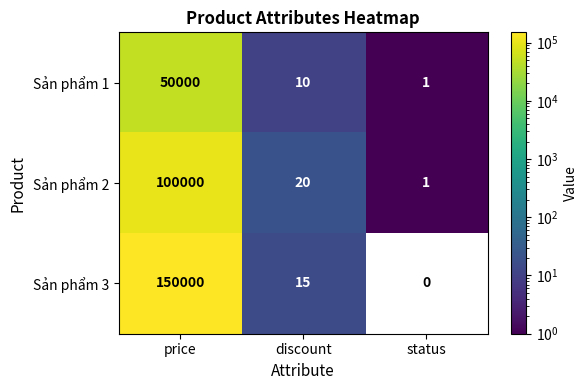

What is the spread (max minus min) of values at status?

1